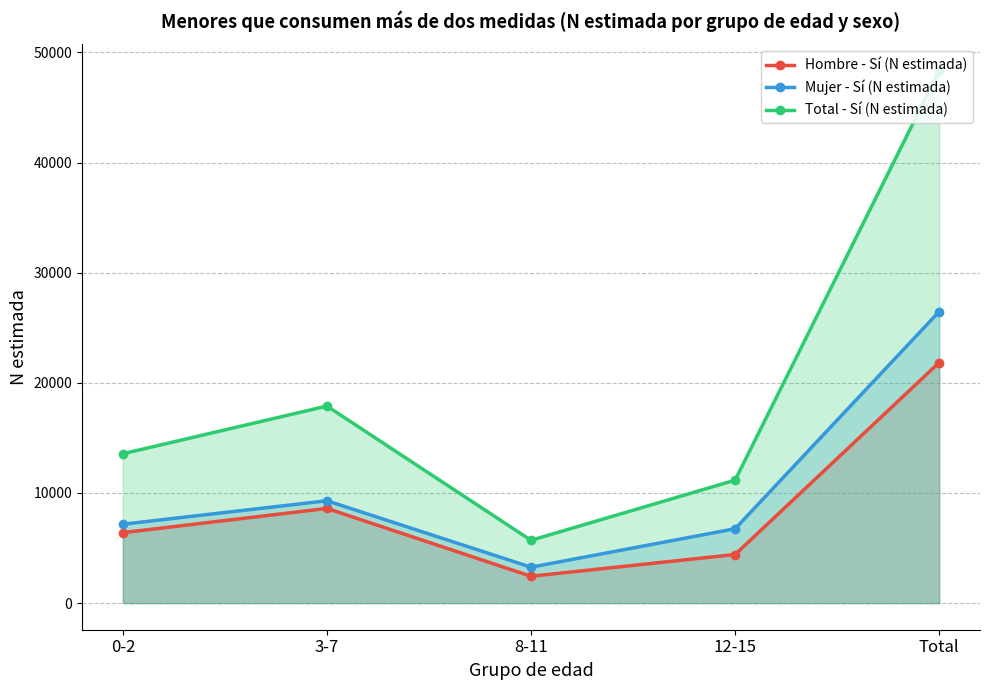

What is the difference between the second highest and minimum values in the Hombre - Sí (N estimada) series?

6159